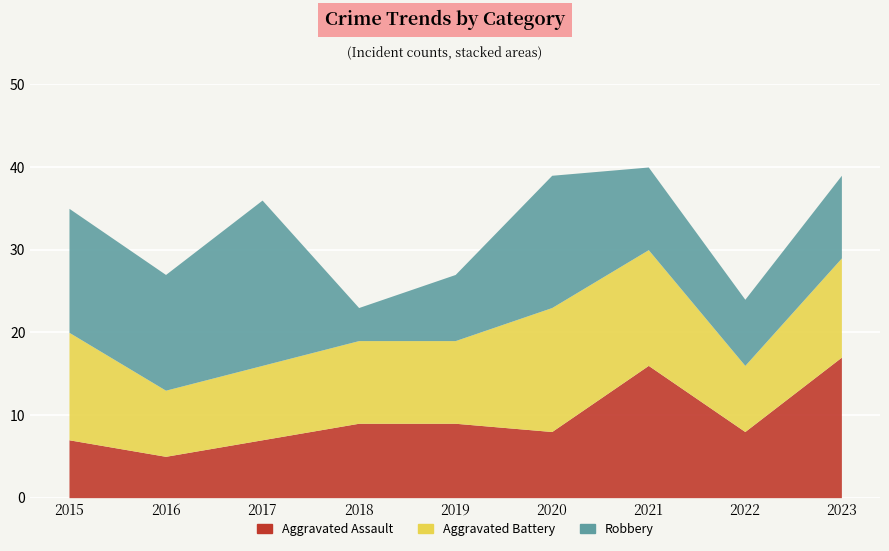

What is the approximate value of Aggravated Assault at 2020, to the nearest 10?

10